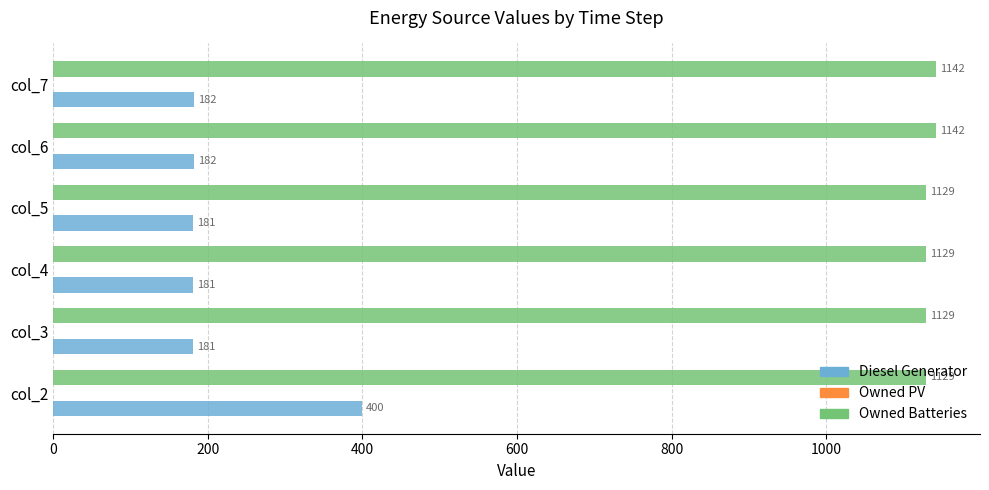

True or false: Diesel Generator has a value of 181.0 at col_4.

True